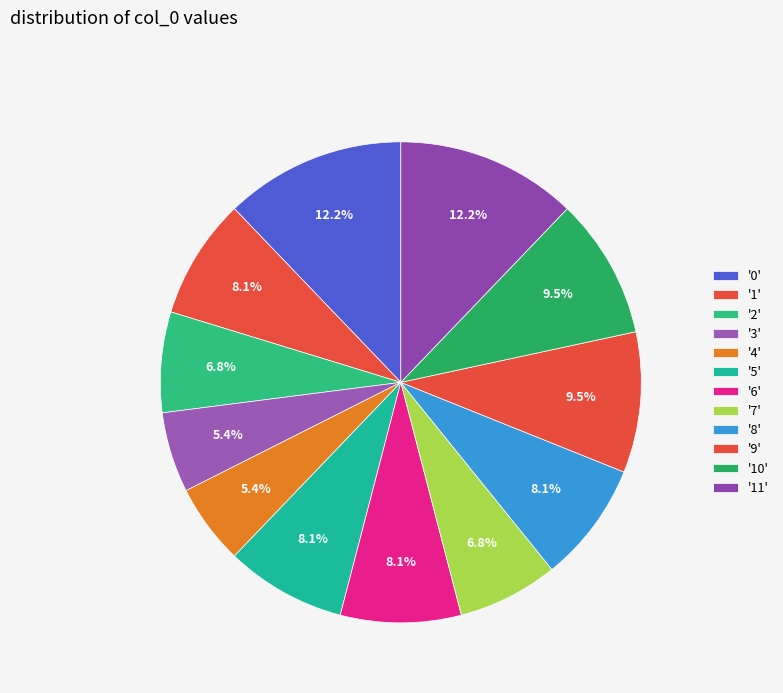

Count the number of slices in the pie.

12